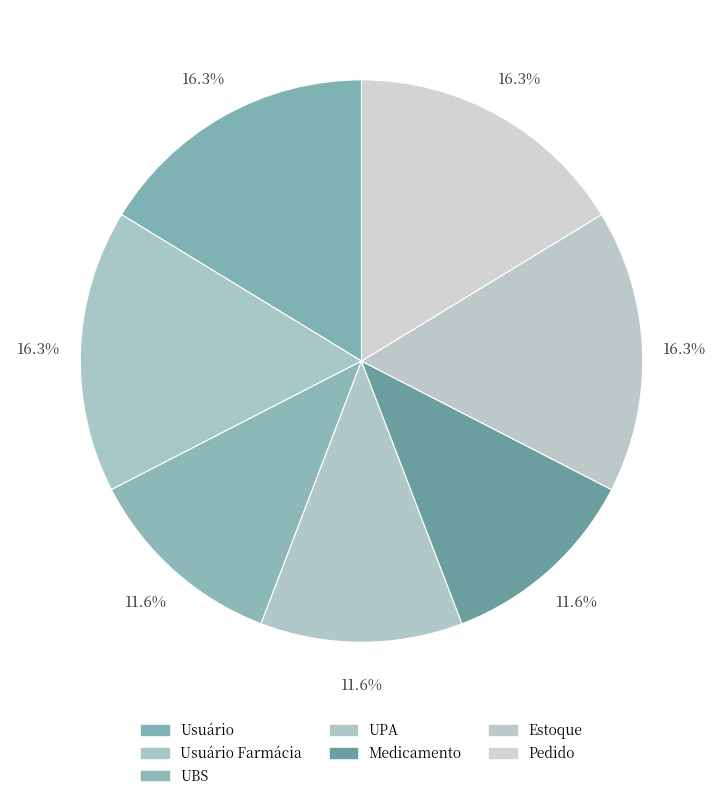

Does Usuário represent more than half of the total?

No